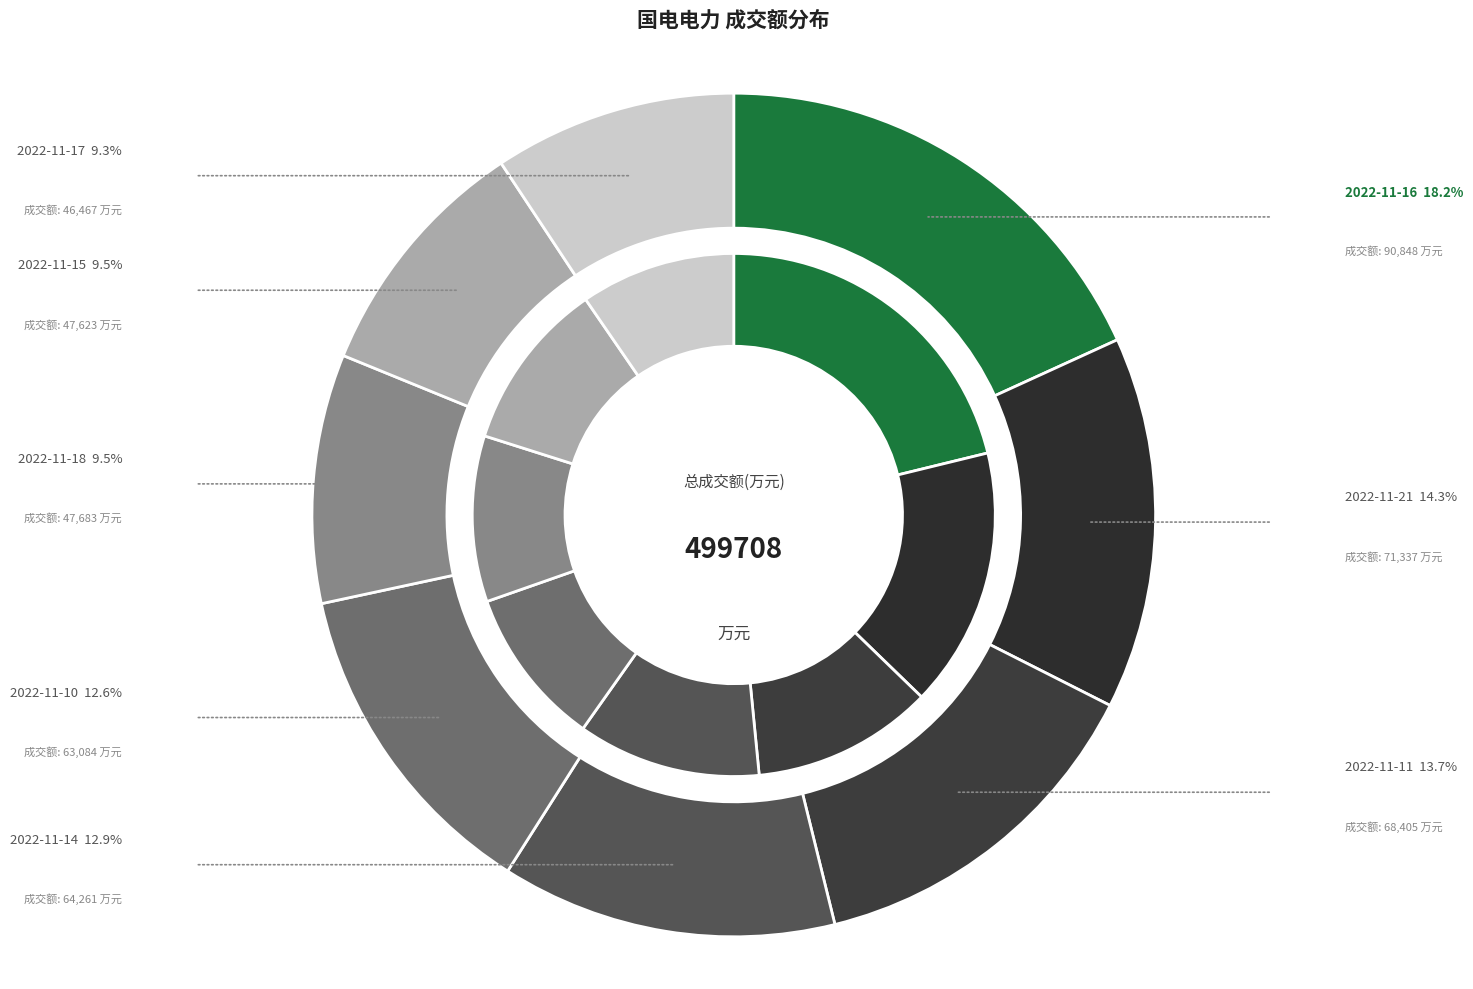

Rank the categories by value from highest to lowest.

2022-11-16, 2022-11-21, 2022-11-11, 2022-11-14, 2022-11-10, 2022-11-18, 2022-11-15, 2022-11-17